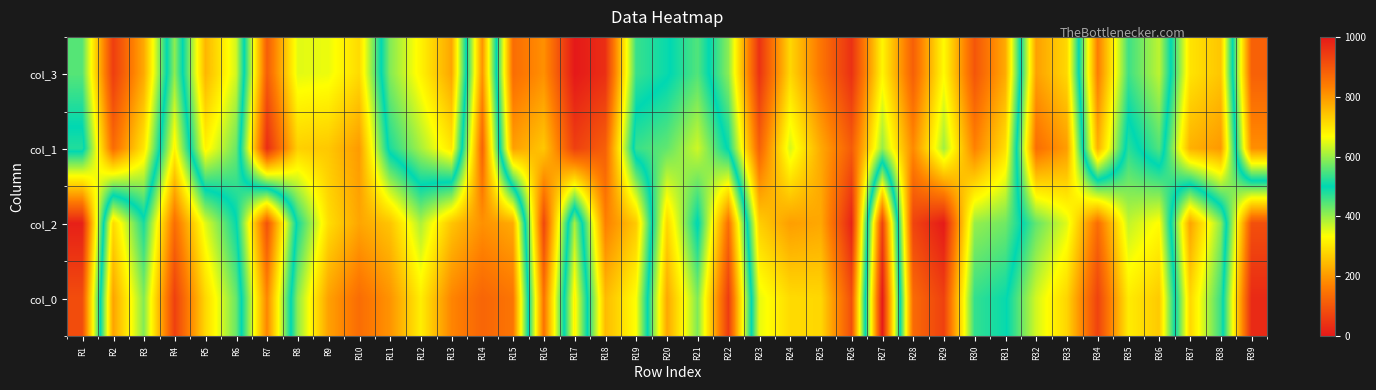

Which label corresponds to the largest value in the chart?

R17